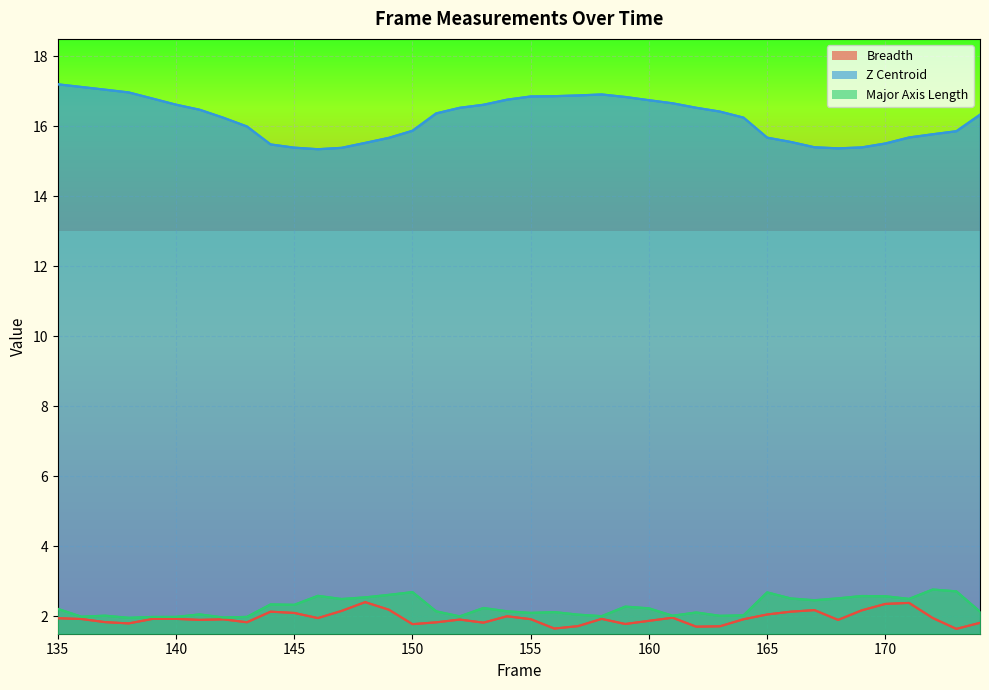

At 167, list the series in order from smallest to largest.

Breadth, Major Axis Length, Z Centroid